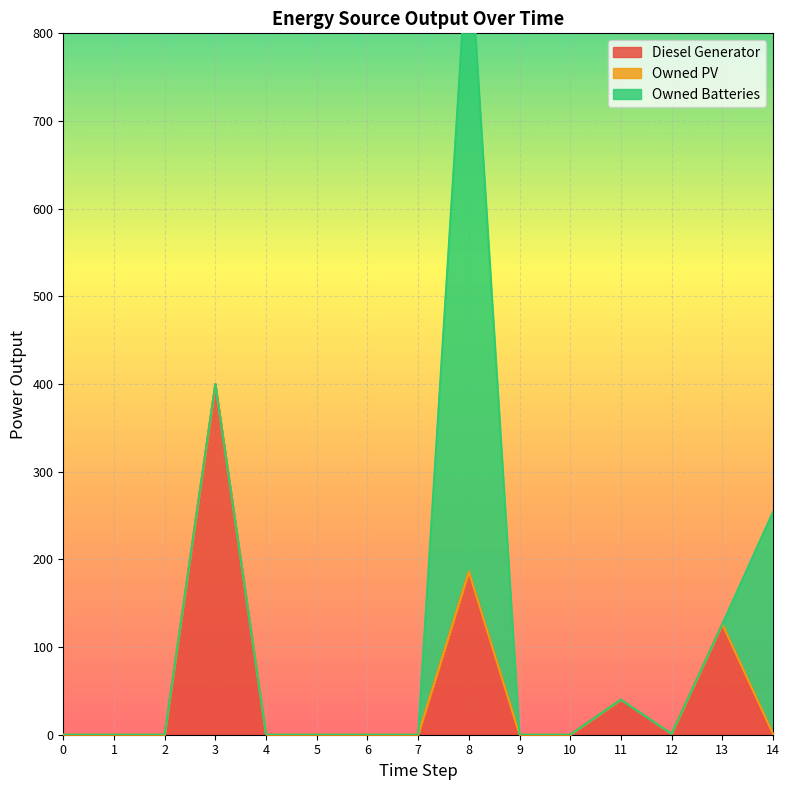

Between 3 and 14, which is larger?

3